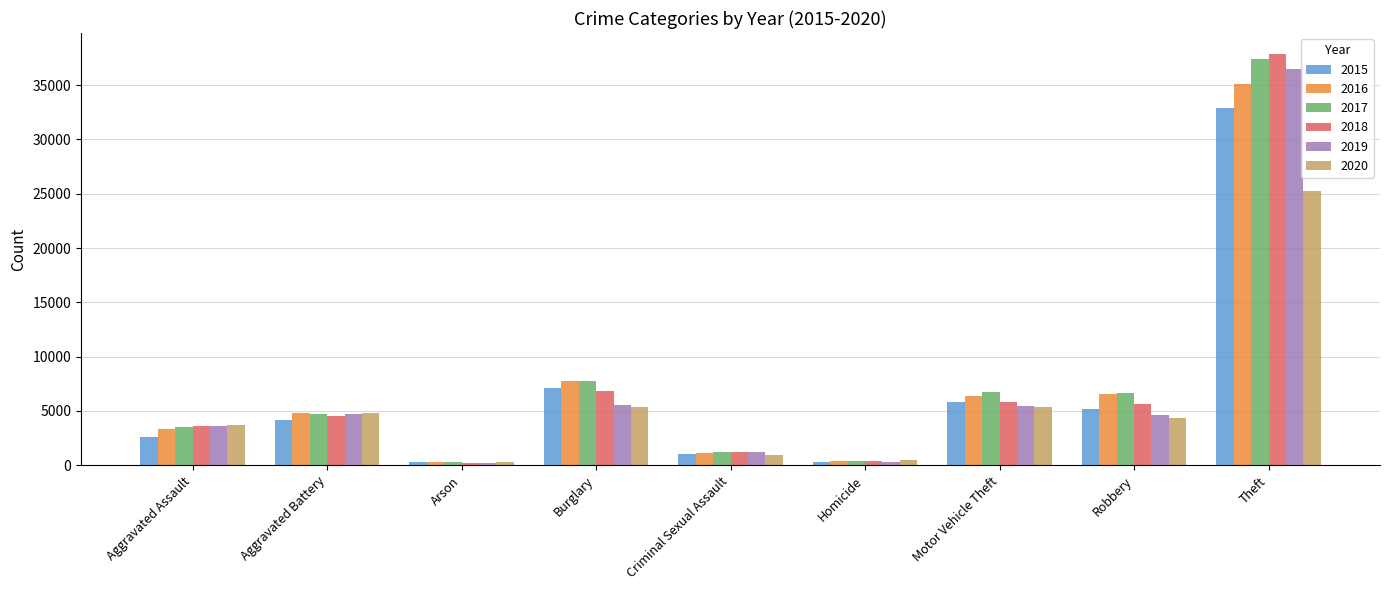

At how many categories does at least one series exceed 13005?

1